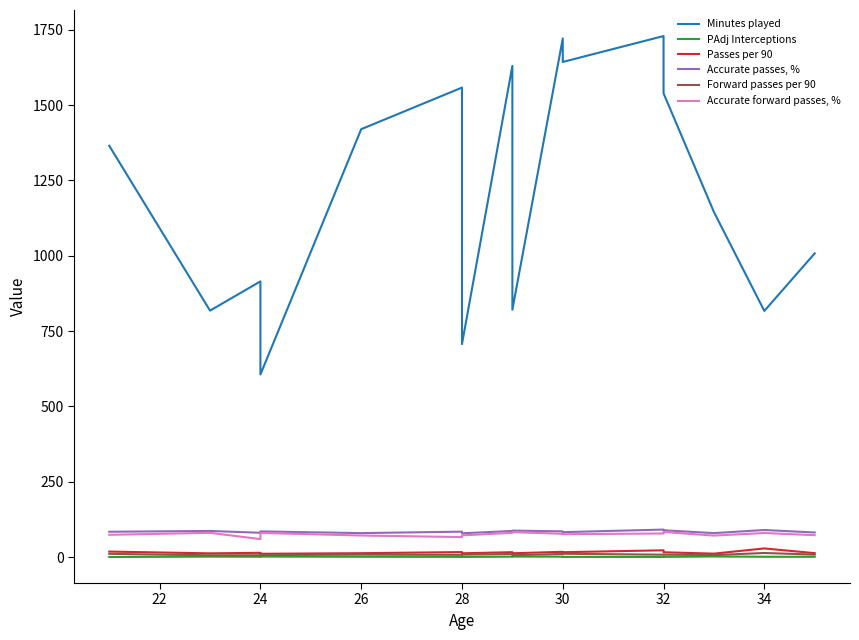

How many lines are shown in the chart?

6